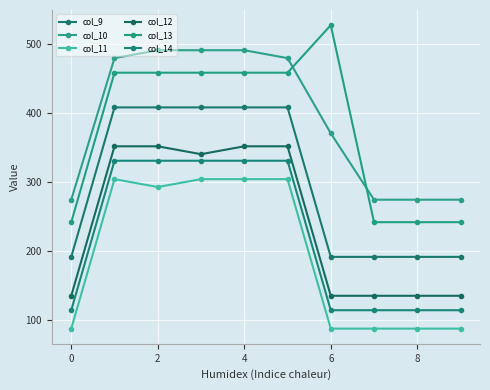

How many values in the col_11 series exceed 292?

5